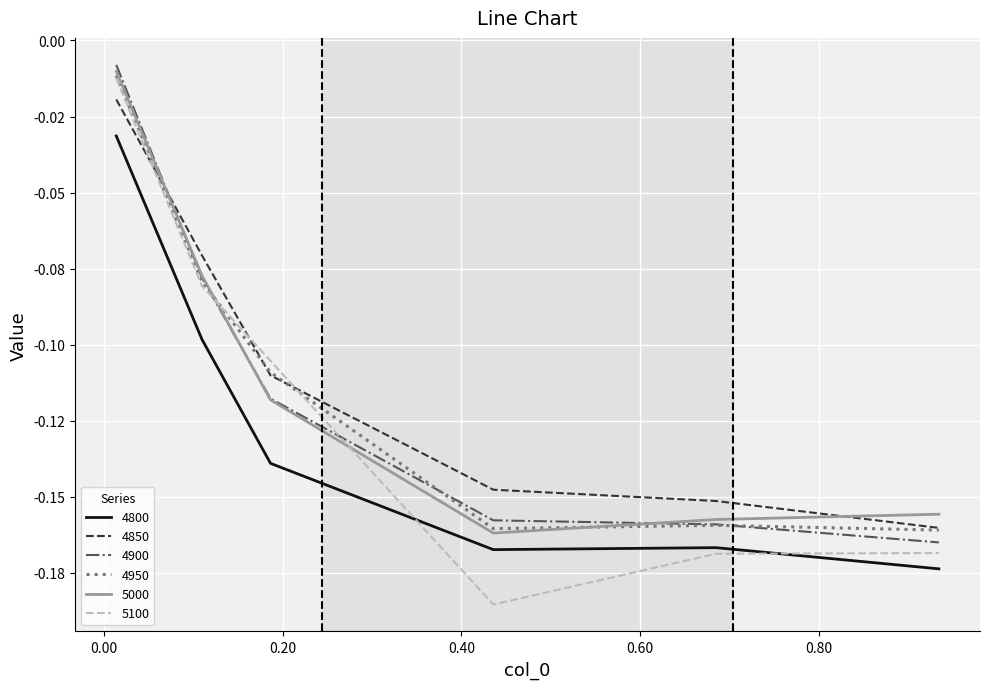

What are all the series names shown in the legend?

4800, 4850, 4900, 4950, 5000, 5100